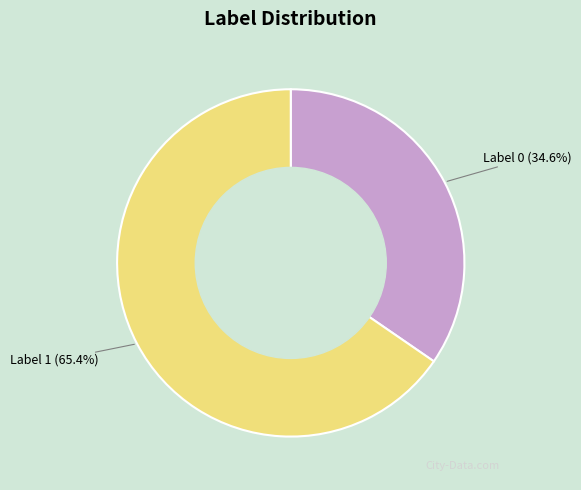

Is there any slice that represents more than half of the pie?

Yes